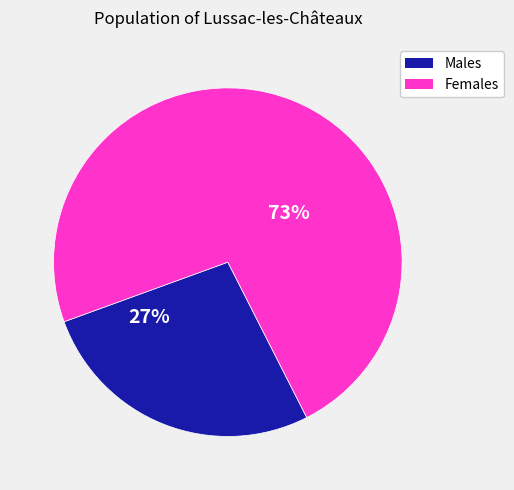

Is there any slice that represents more than half of the pie?

Yes